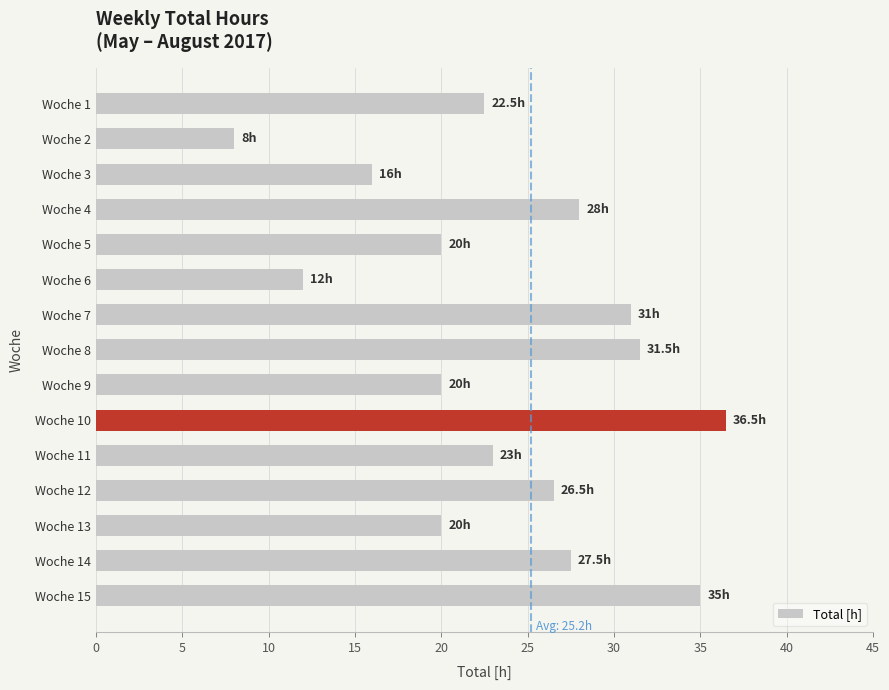

Is it true that the value at Woche 13 is 20.0?

True